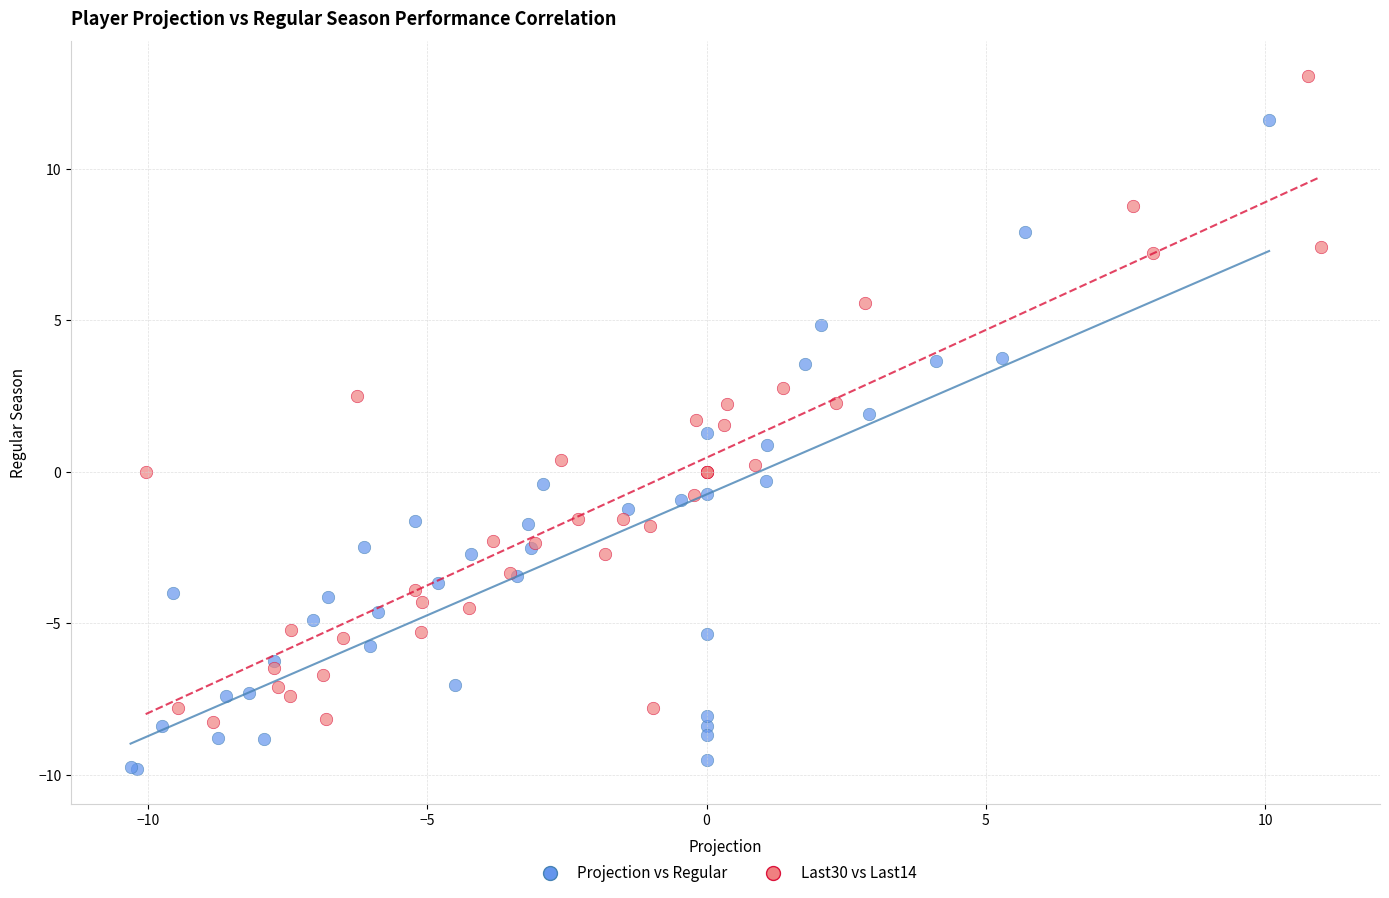

Which series contains the highest Y value?

Last30 vs Last14